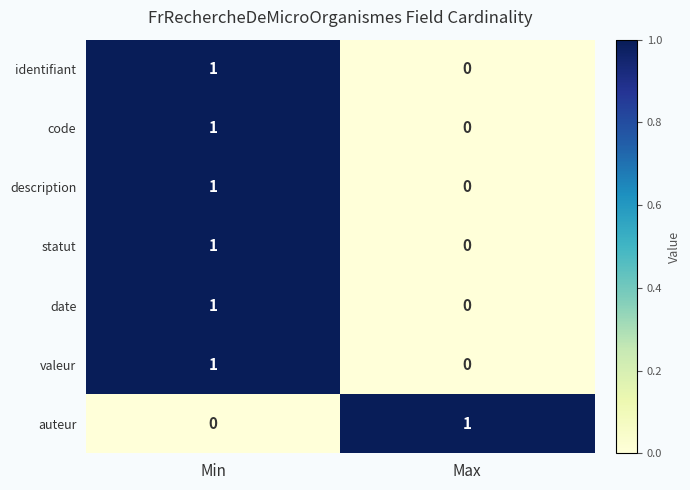

List the labels in order of statut value, largest first.

Min, Max